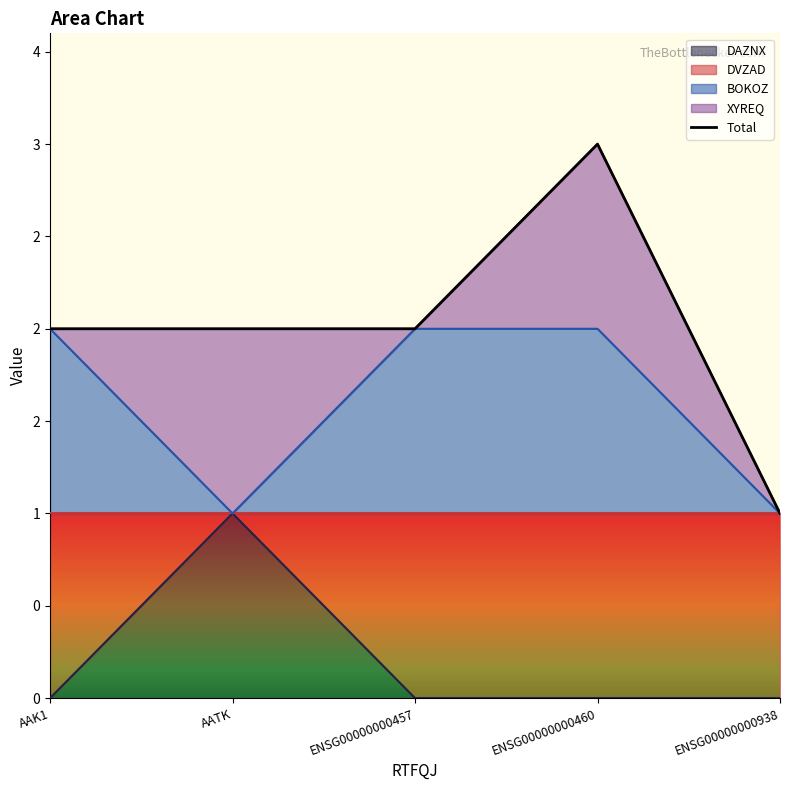

How many points are higher than both their immediate neighbors (excluding endpoints)?

1